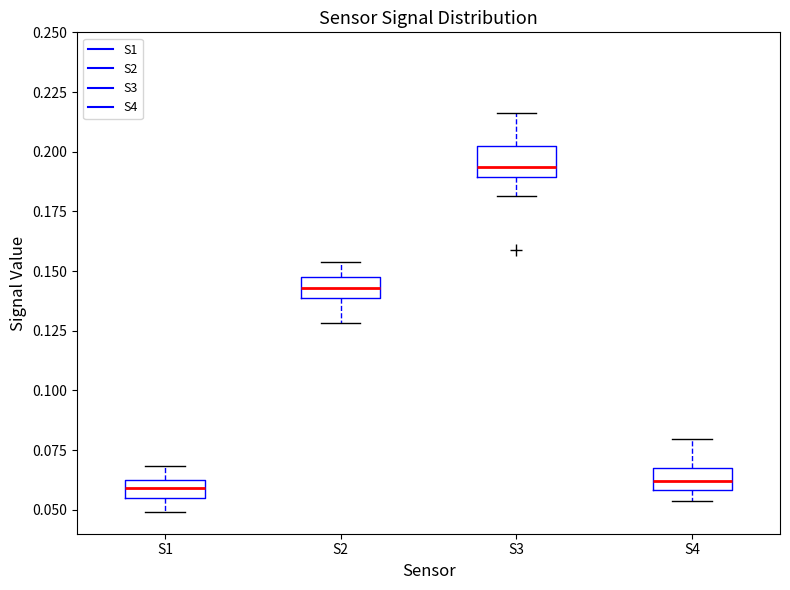

Reading left to right, transcribe this box plot: for each box, give where its median line is, the range the box spans, and where its two whiskers end, as read against the y-axis. The values are not printed on the chart, so give them approximately, as read against the axis.

S1: median 0.060, box 0.055 to 0.065, whiskers 0.050 to 0.070
S2: median 0.145, box 0.140 to 0.150, whiskers 0.130 to 0.155
S3: median 0.195, box 0.190 to 0.200, whiskers 0.180 to 0.215
S4: median 0.060 (inside the box), box 0.060 to 0.065, whiskers 0.055 to 0.080